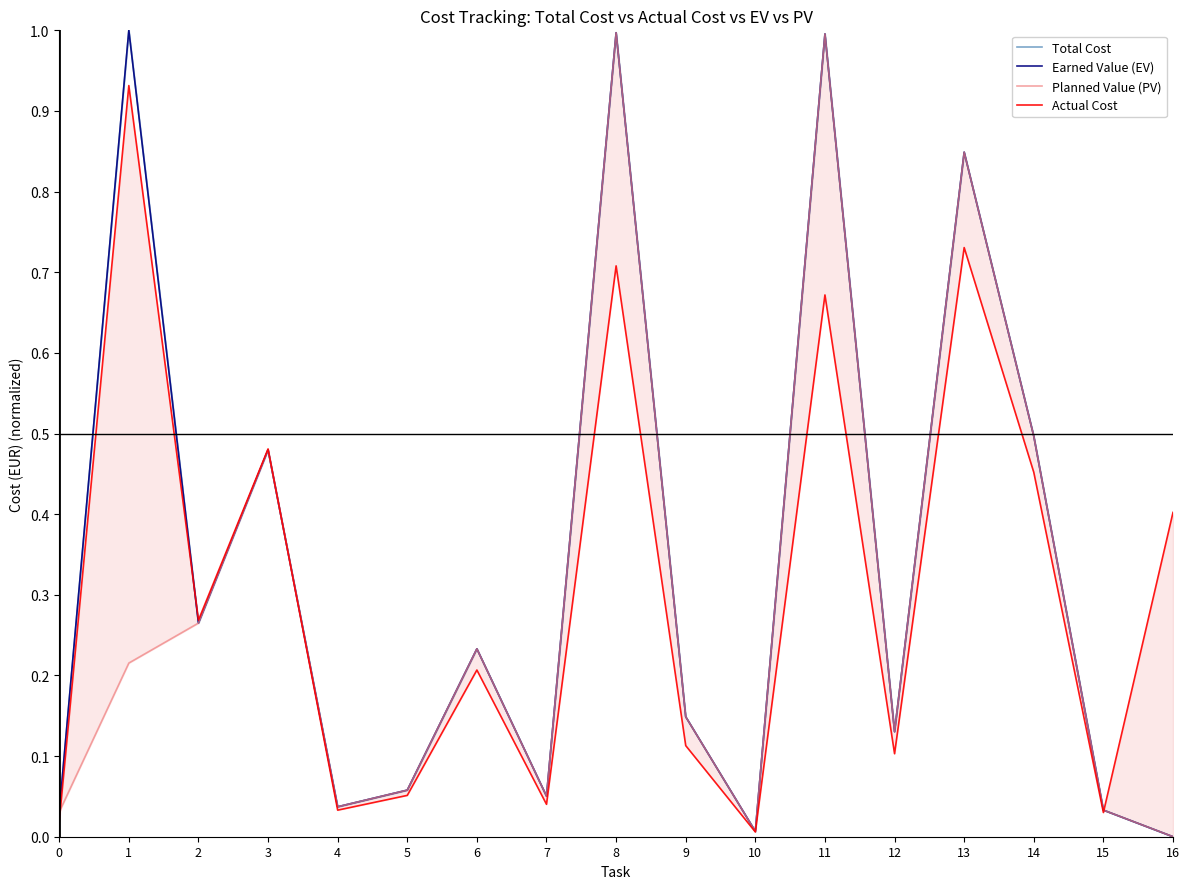

At how many categories does at least one series exceed 0?

17